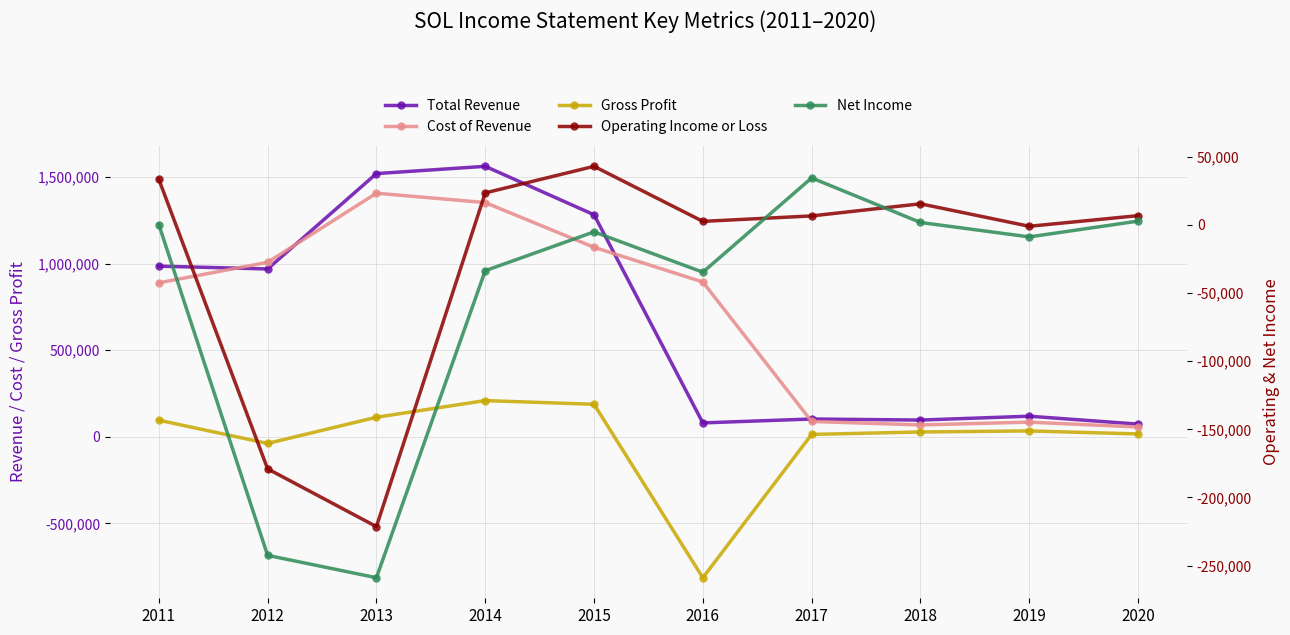

True or false: Cost of Revenue and Gross Profit intersect in this chart.

False